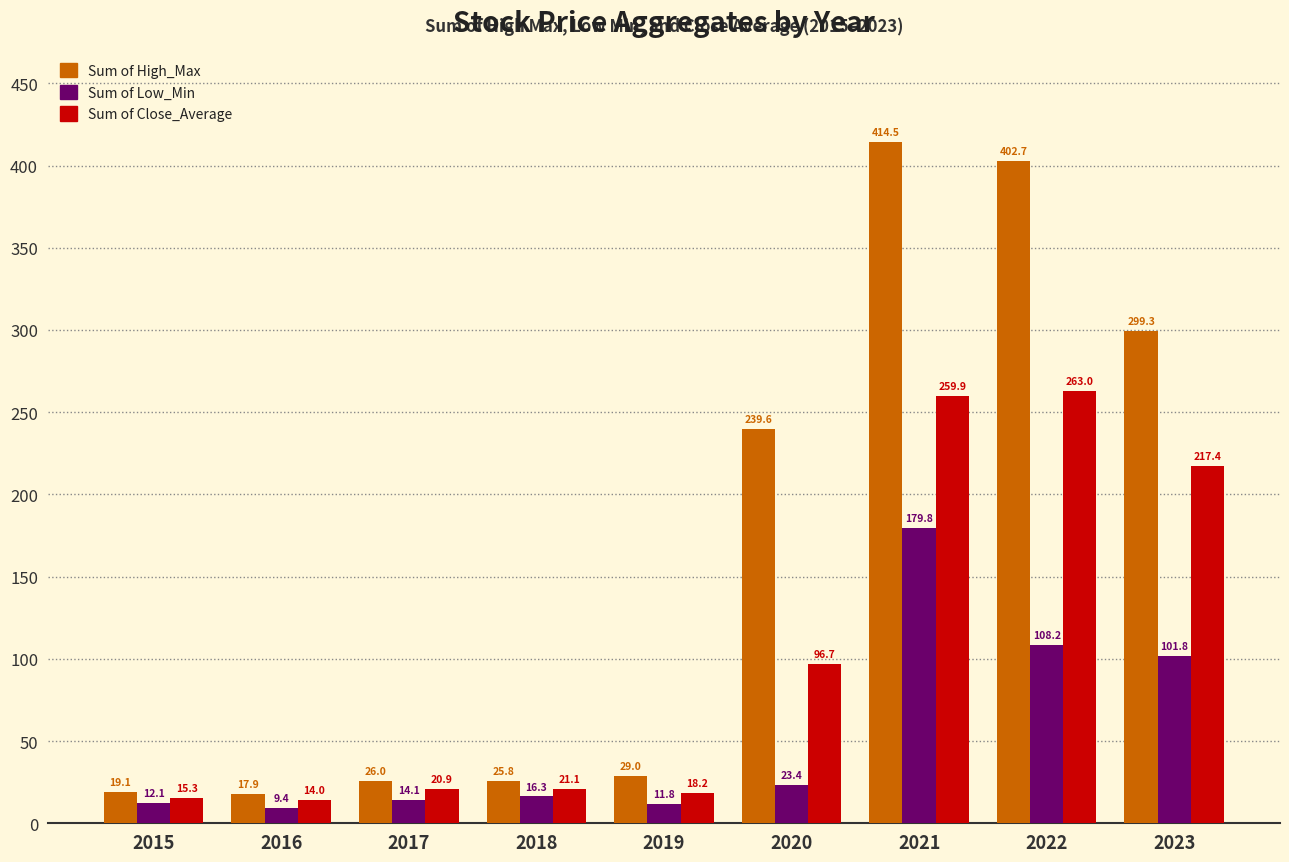

At which category is the sum across all series the highest?

2021